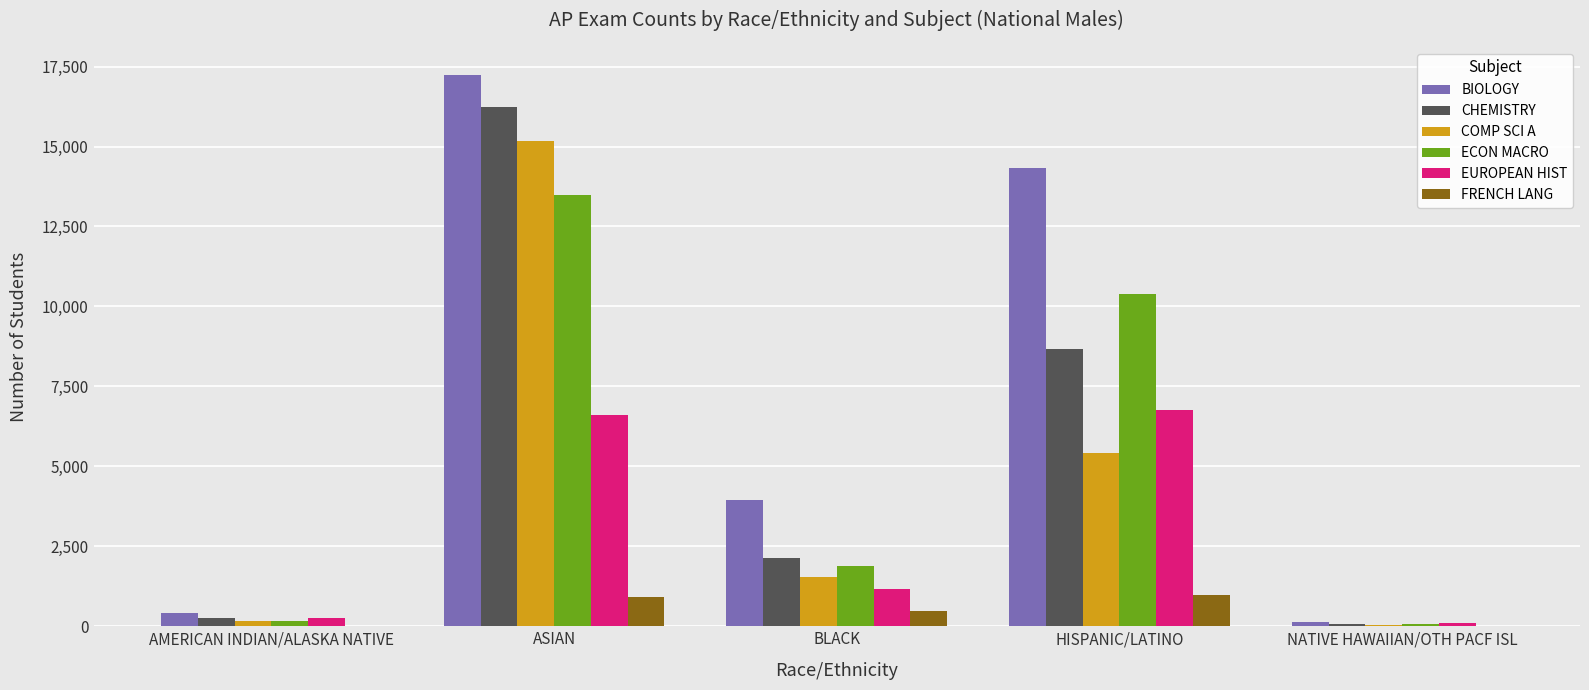

What is the maximum value shown in the chart?

17249